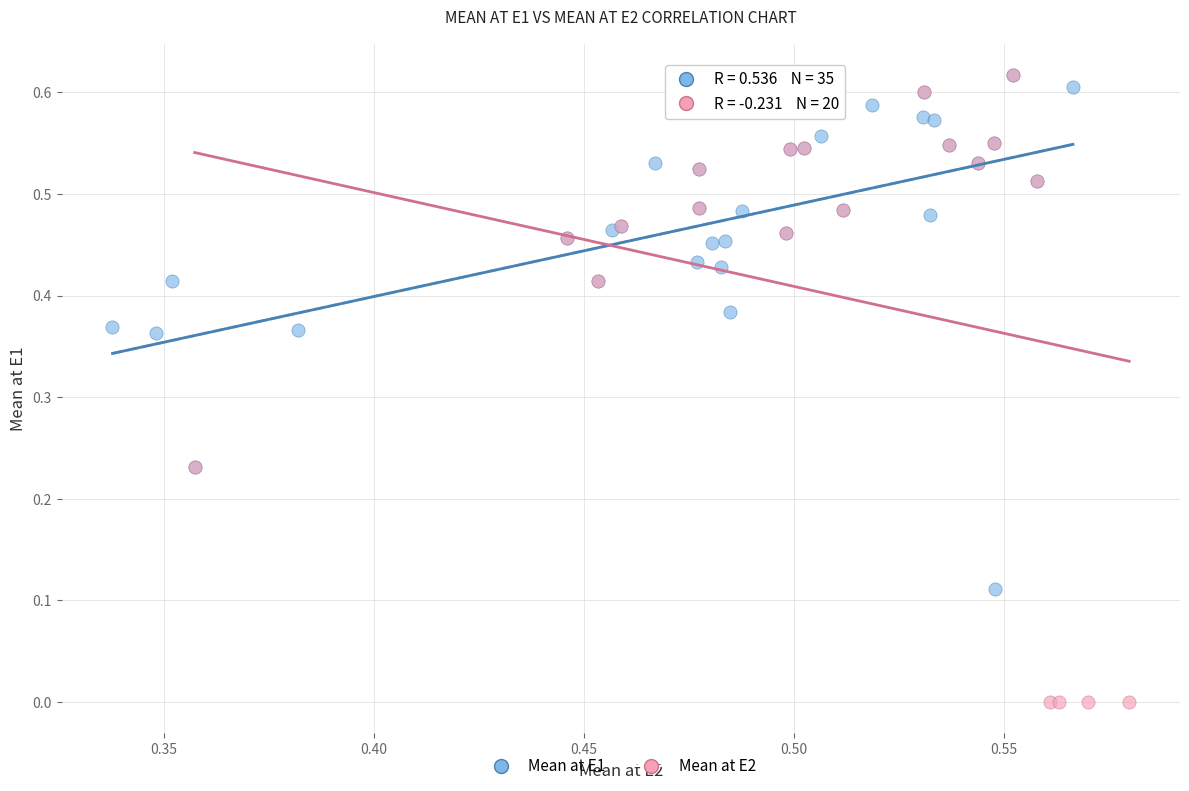

What are all the series names shown in the legend?

Mean at E1, Mean at E2